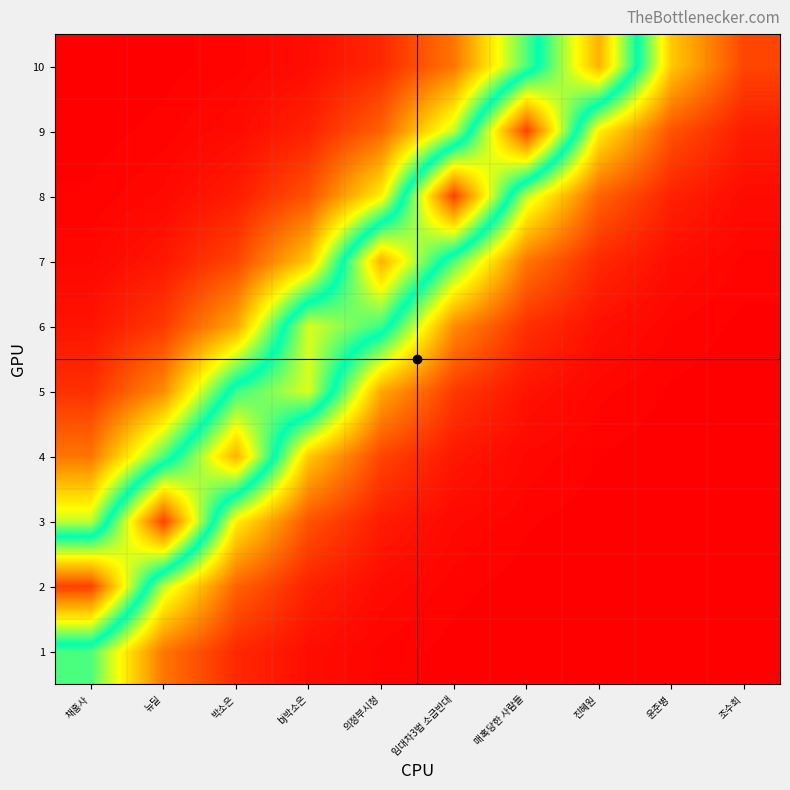

What is the greatest value displayed?

0.9